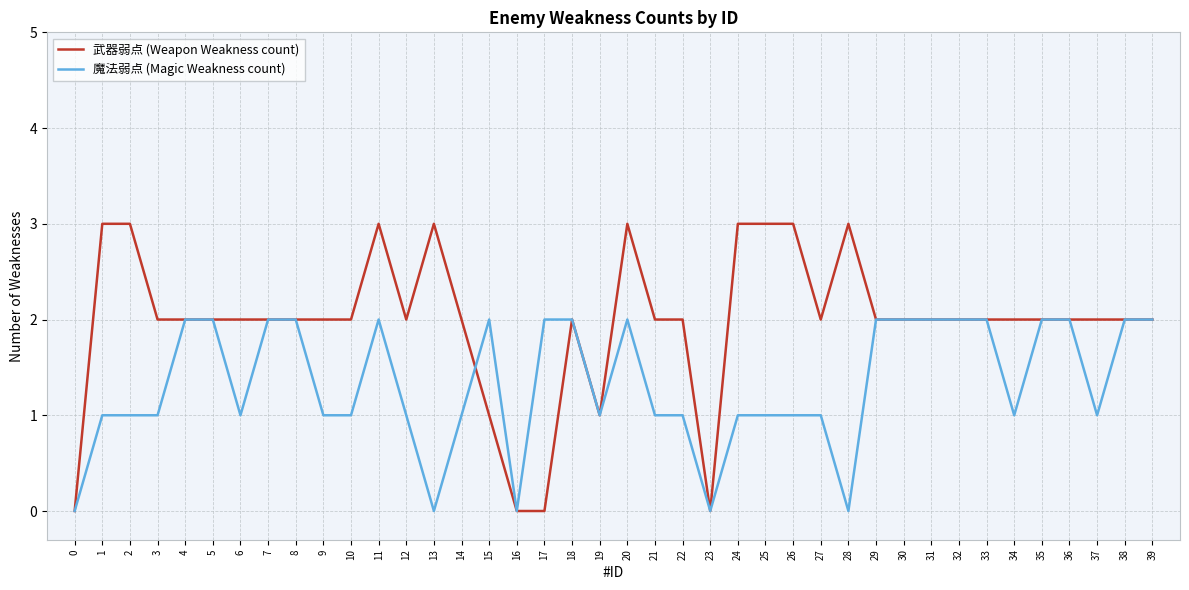

True or false: 魔法弱点 (Magic Weakness count) has more than 2 points higher than both neighbors.

True